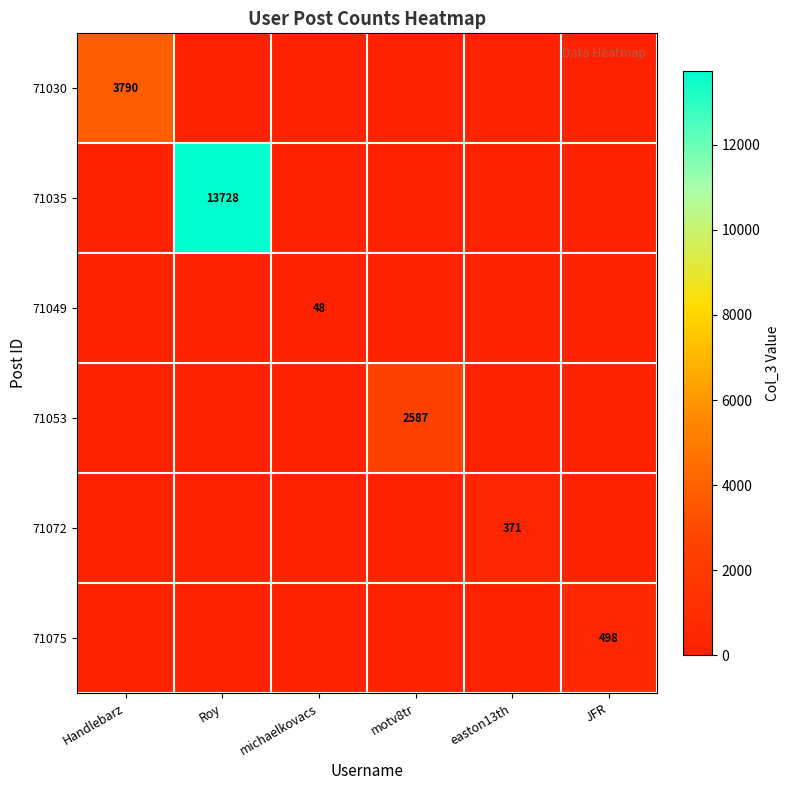

Which series has the largest range (max minus min)?

71035